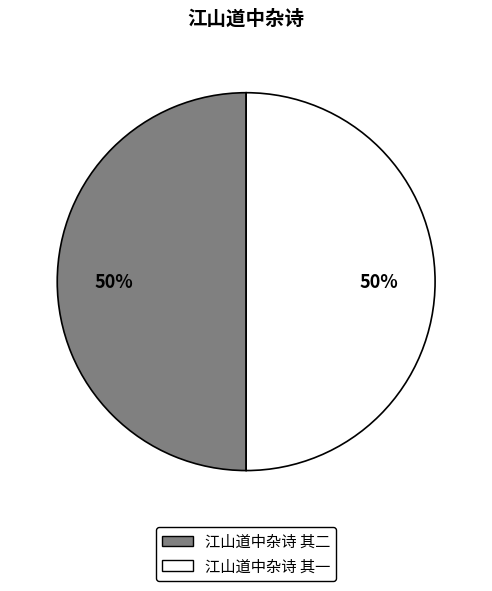

What is the ratio of the value at 江山道中杂诗 其一 to the value at 江山道中杂诗 其二?

1.0